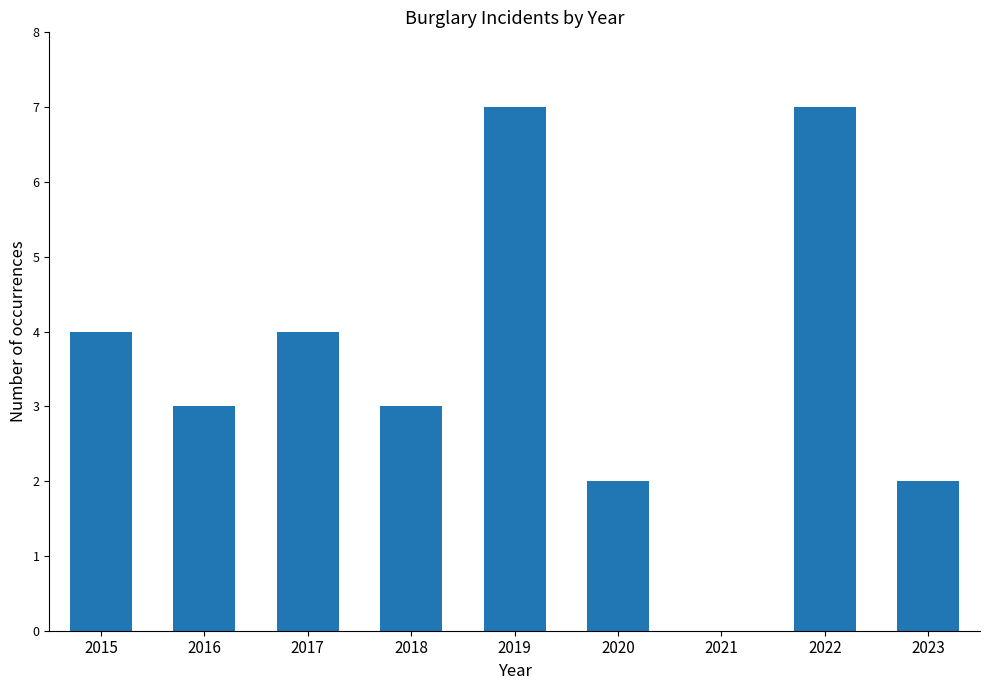

Are the bars horizontal?

No